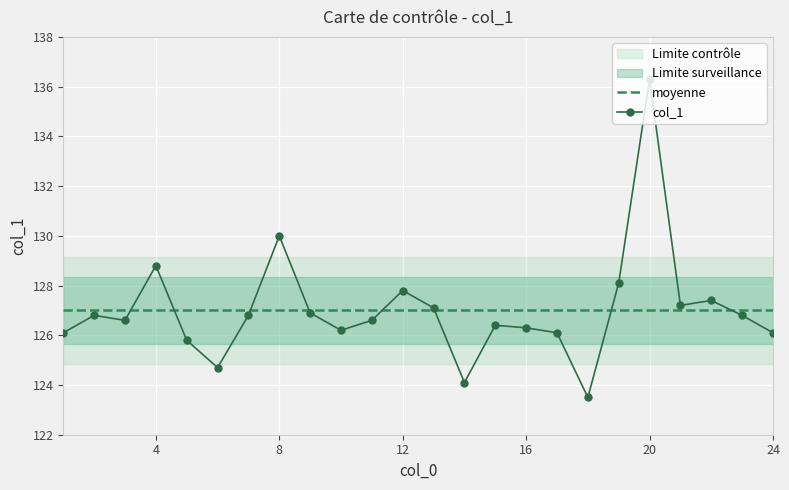

At how many categories does at least one series exceed 134?

1